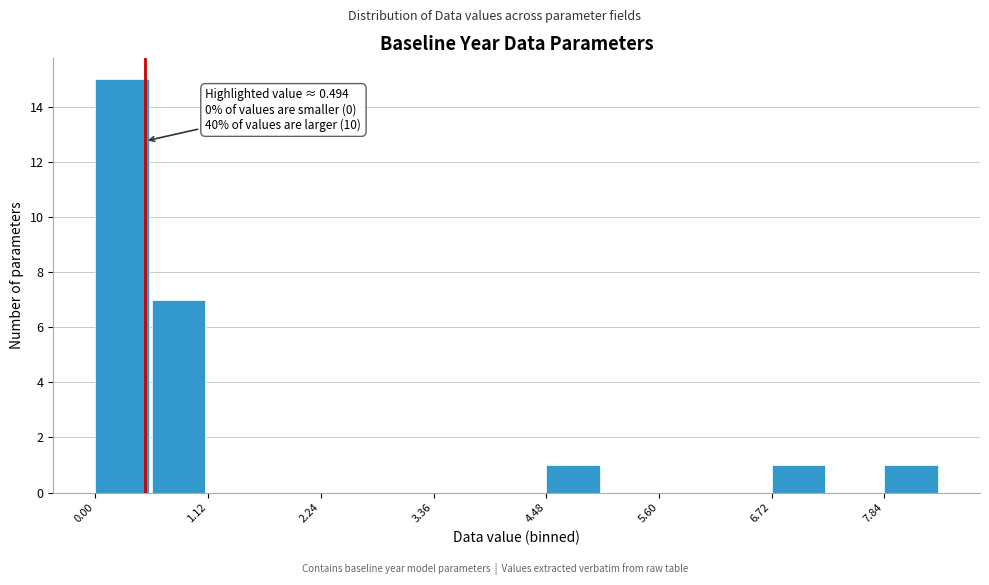

Read against the x-axis, roughly where is the centre of the tallest bar?

0.2